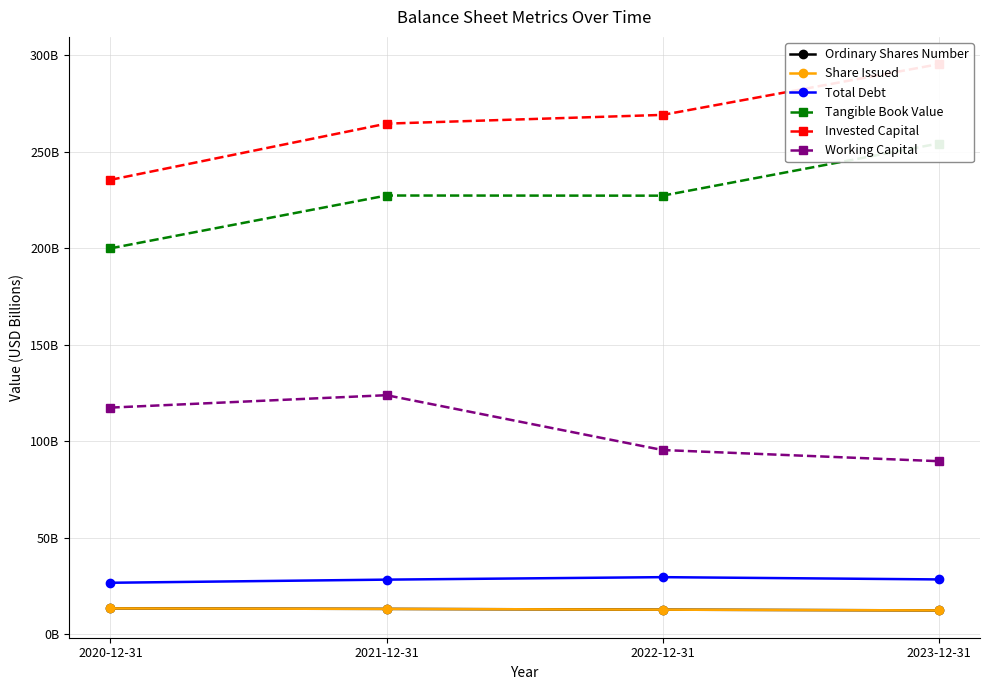

What is the sum of the Share Issued values at 2023-12-31 and 2020-12-31?

26.0